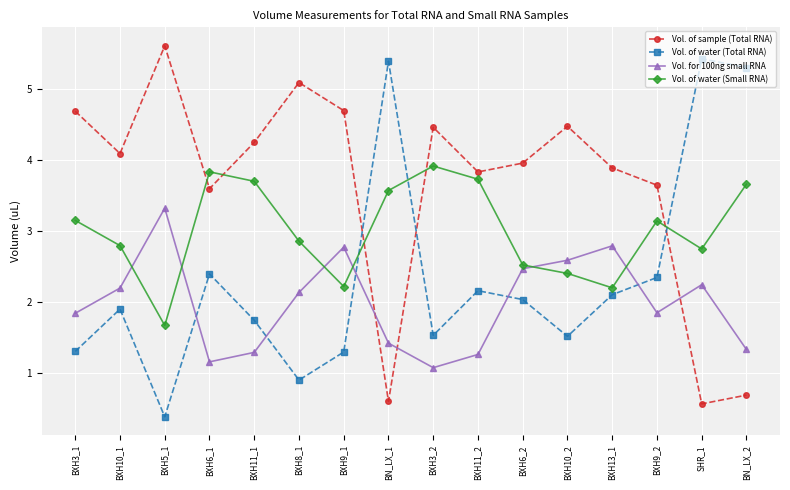

What is the value of the Vol. of sample (Total RNA) point at the 9th from the left?

4.5